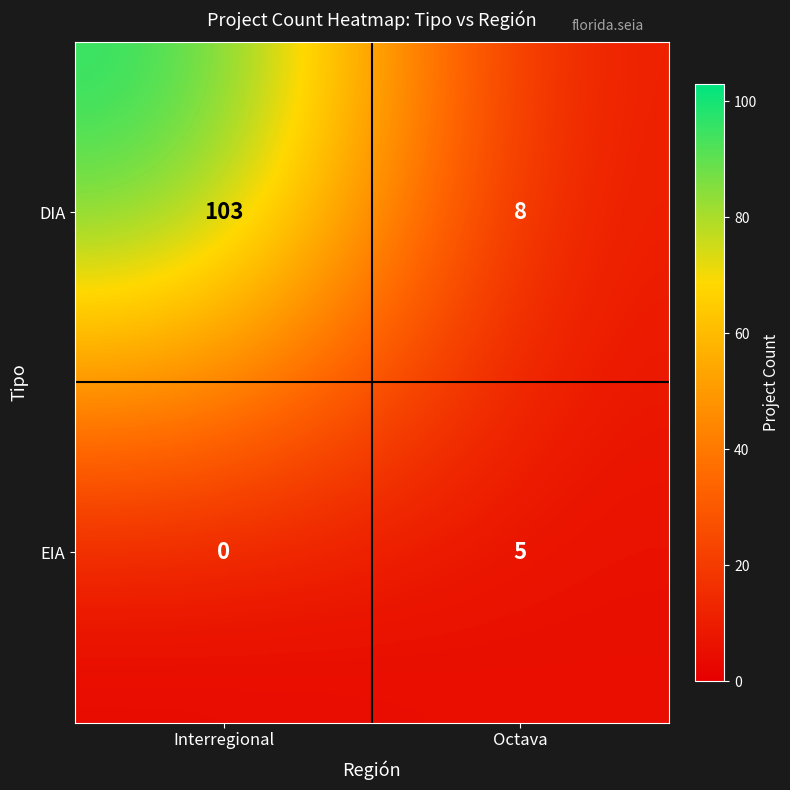

How many distinct data groups are displayed?

2